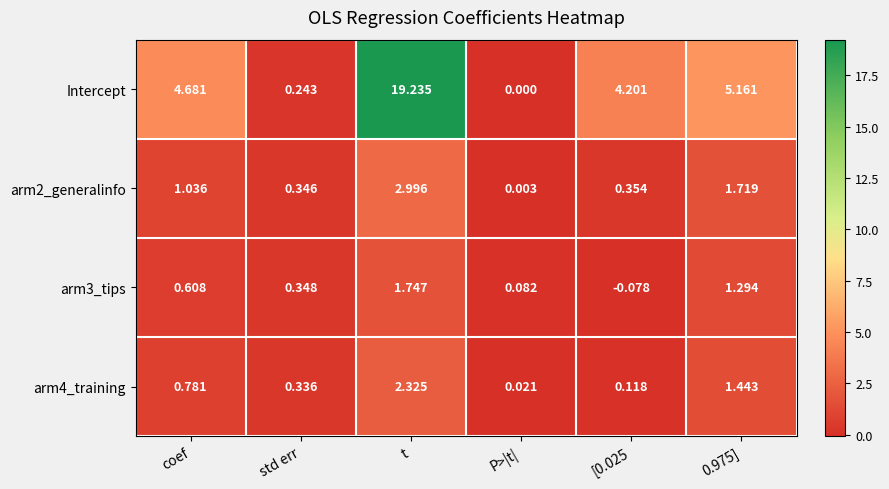

Which series has the widest spread of values?

Intercept